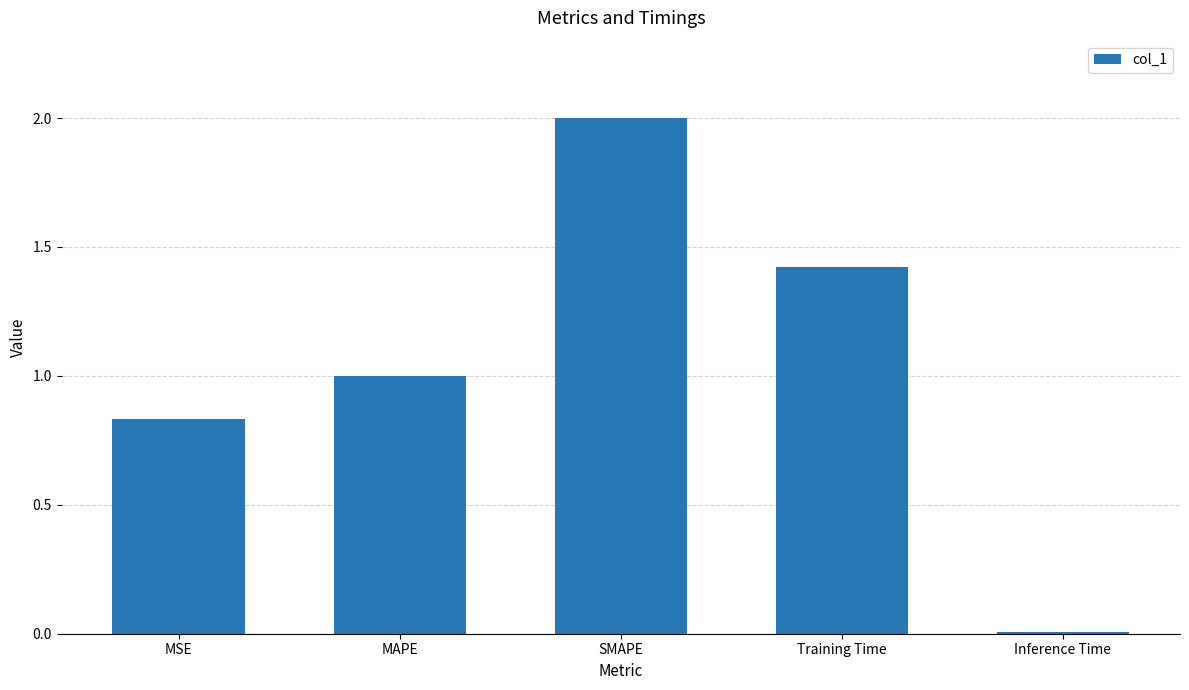

What is the change in value from MSE to SMAPE?

+1.2